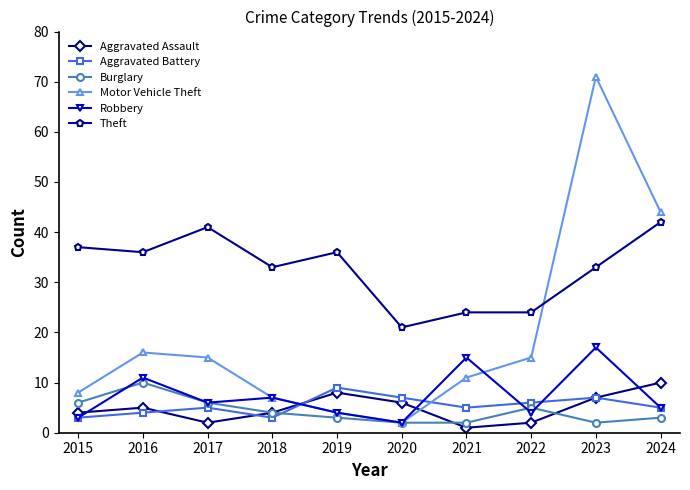

True or false: Motor Vehicle Theft has a value of 1 at 2018.

False